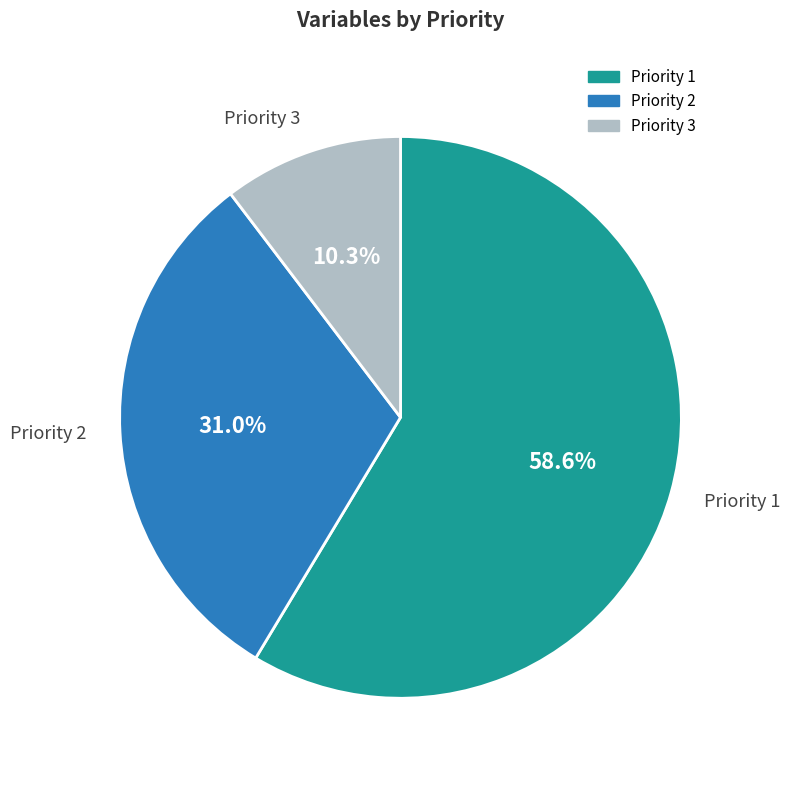

Is there a majority slice in this chart?

Yes